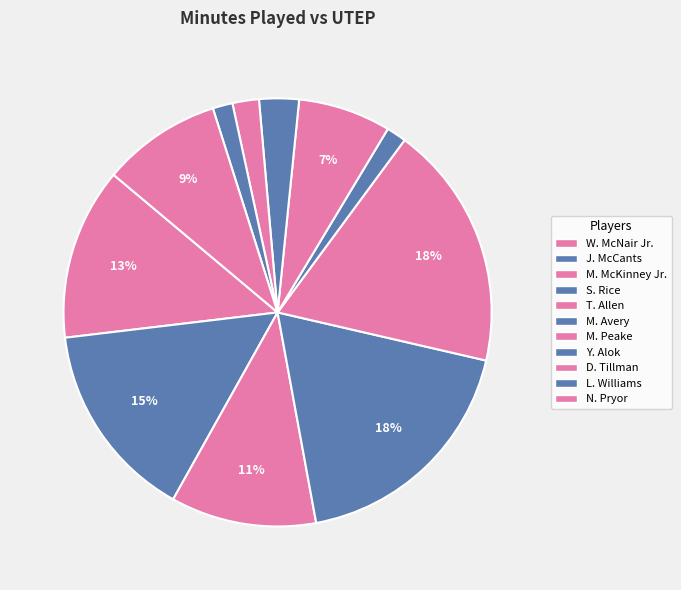

Which category has the smallest portion of the pie?

M. Avery